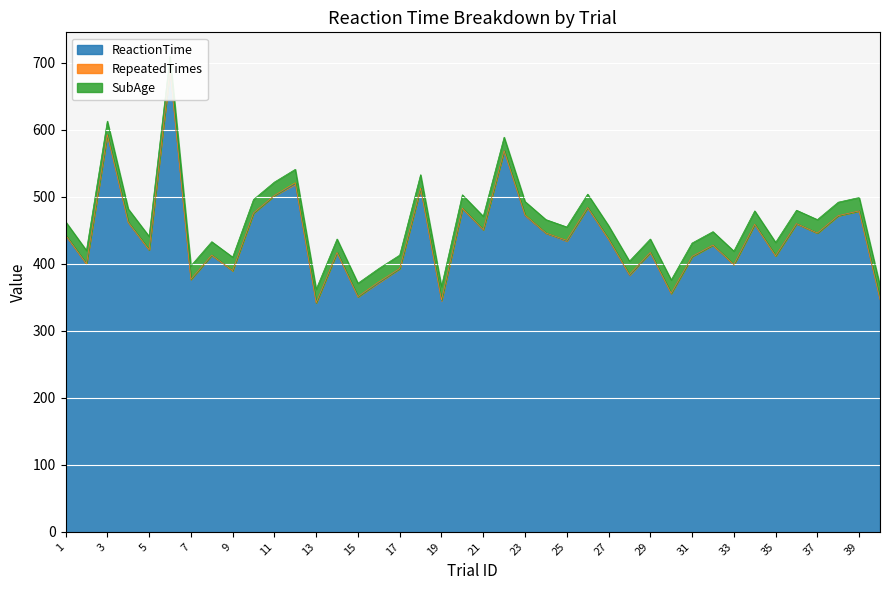

How many RepeatedTimes values are between 0 and 1?

39